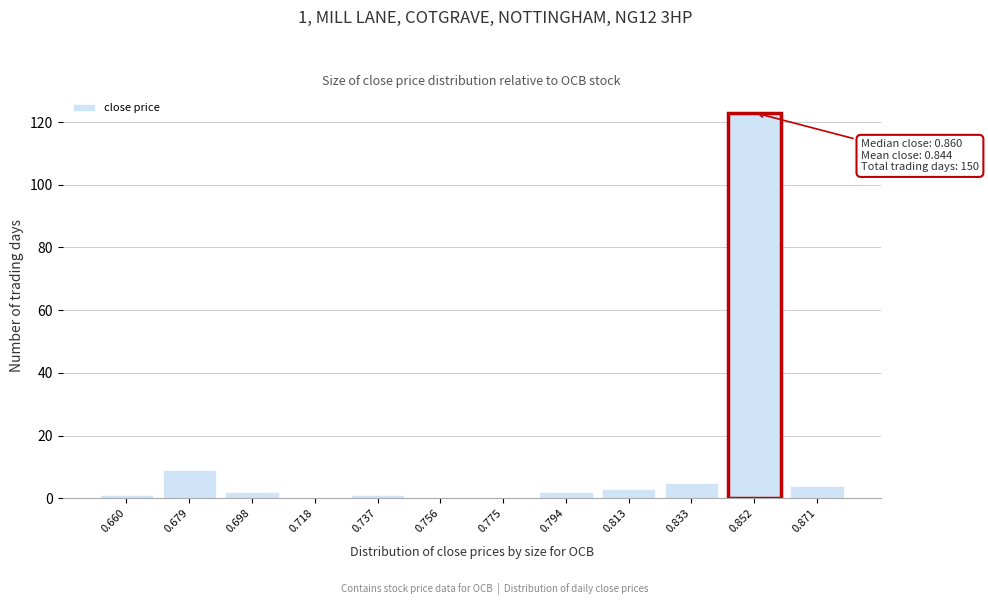

Reading right to left, list all the values displayed in this chart.

0.871=4	0.852=123	0.833=5	0.813=3	0.794=2	0.775=0	0.756=0	0.737=1	0.718=0	0.698=2	0.679=9	0.660=1